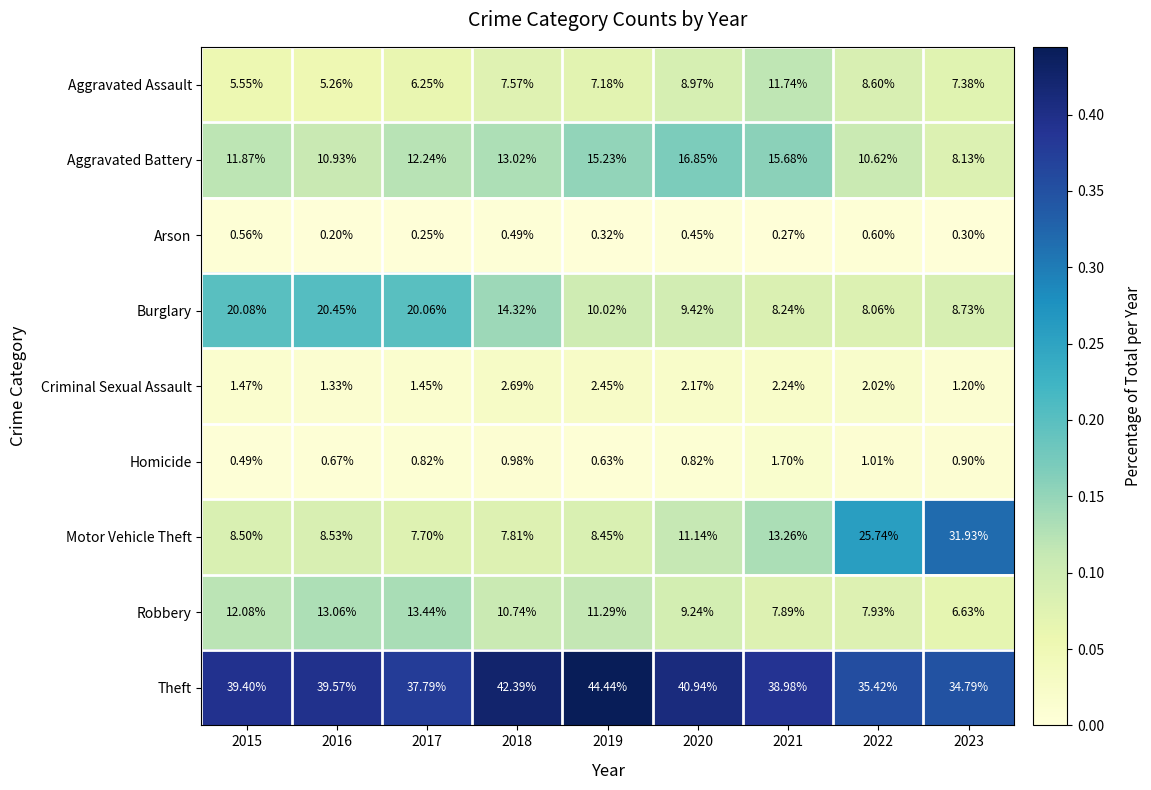

Which series has the largest total across all categories?

Theft